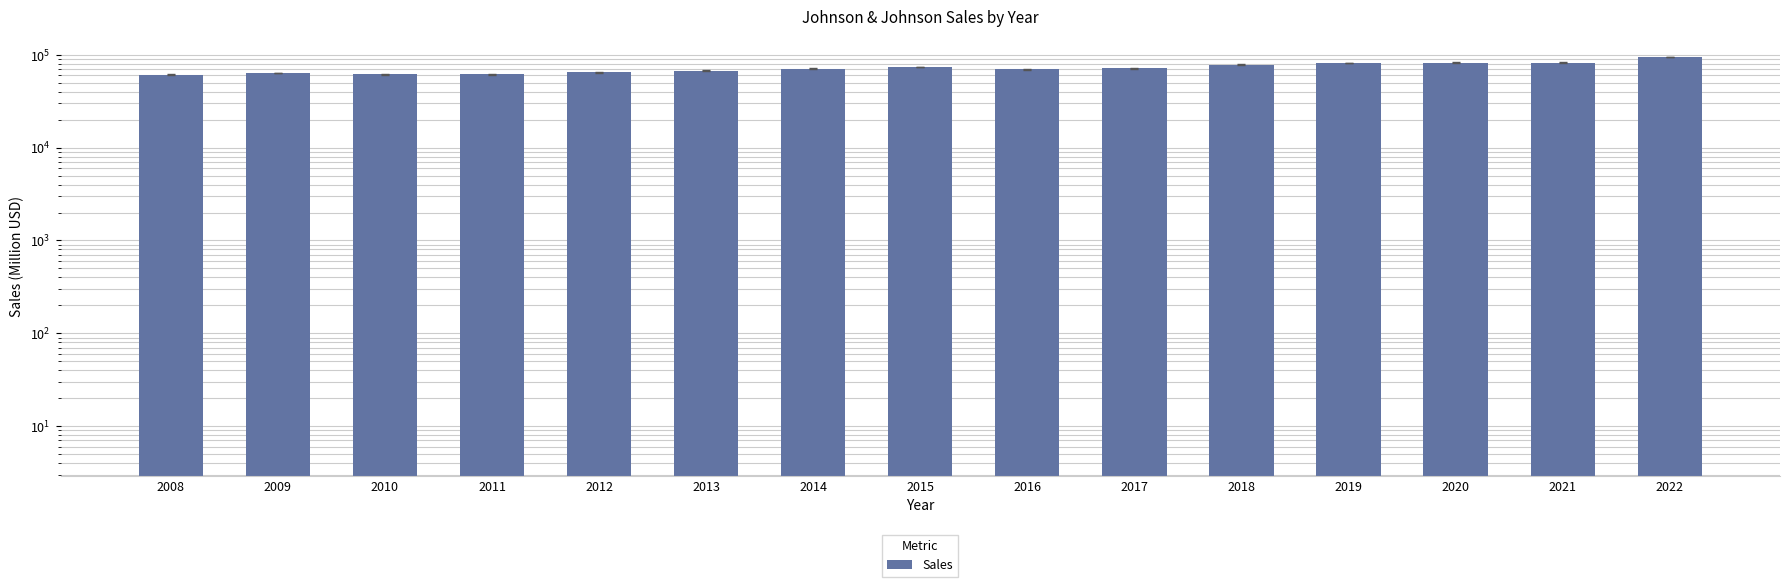

At which label is the value closest to 77990?

2018